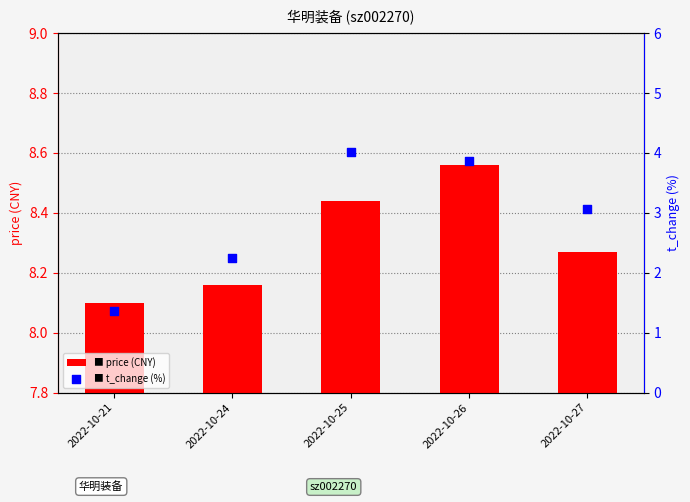

What are all the series names shown in the legend?

price, t_change